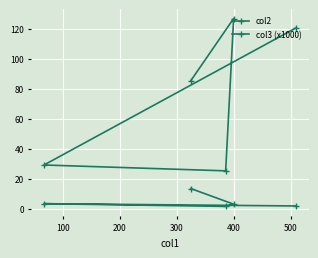

How many series are shown in this chart?

2